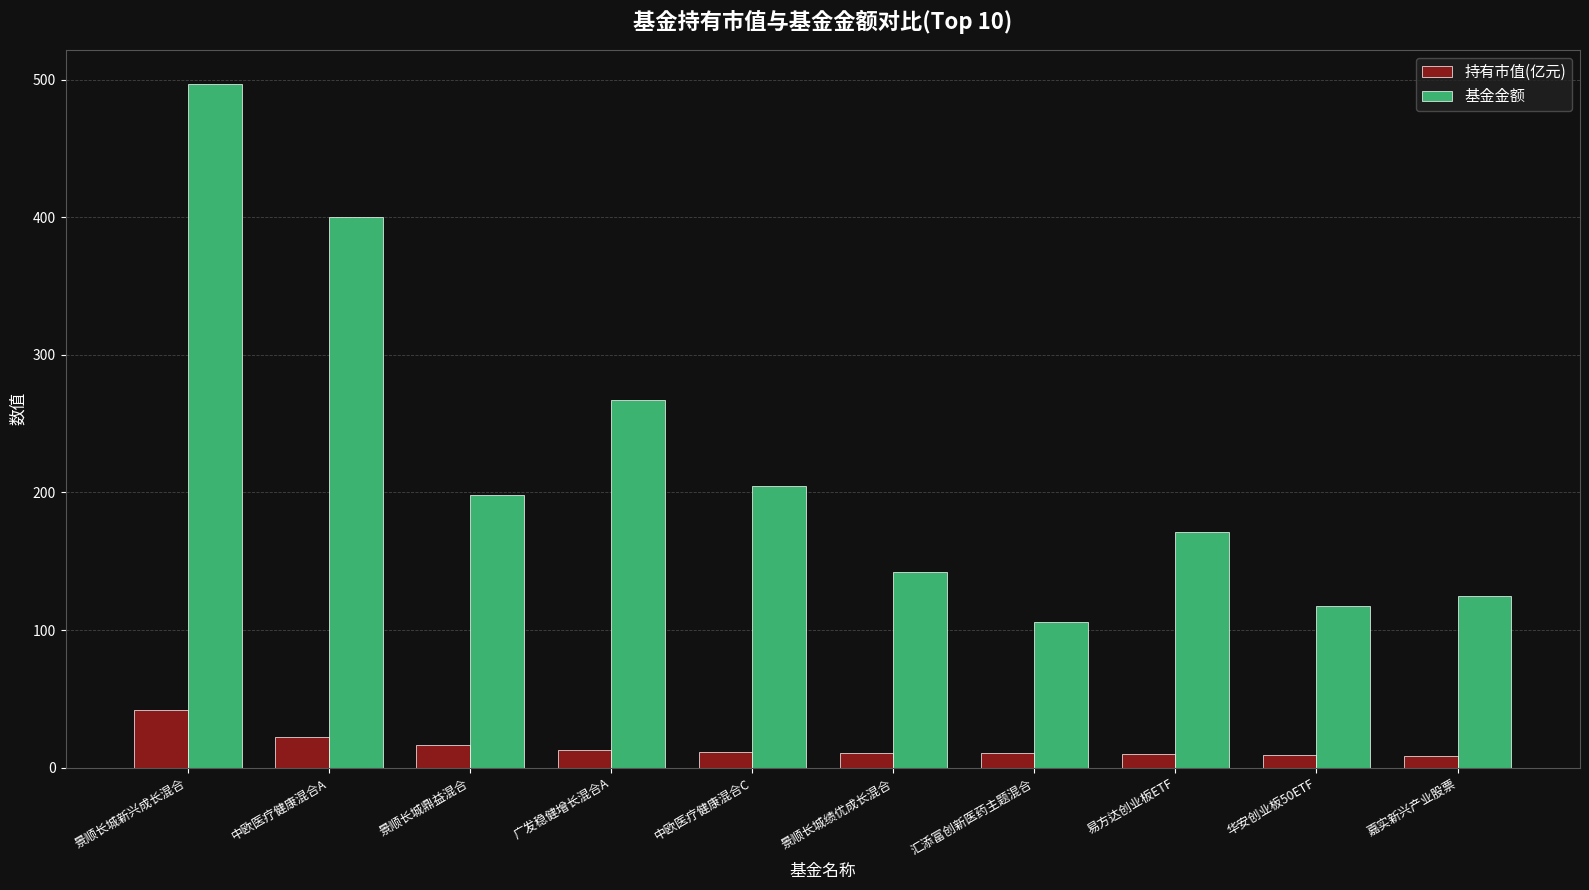

What is the maximum value shown in the chart?

496.7